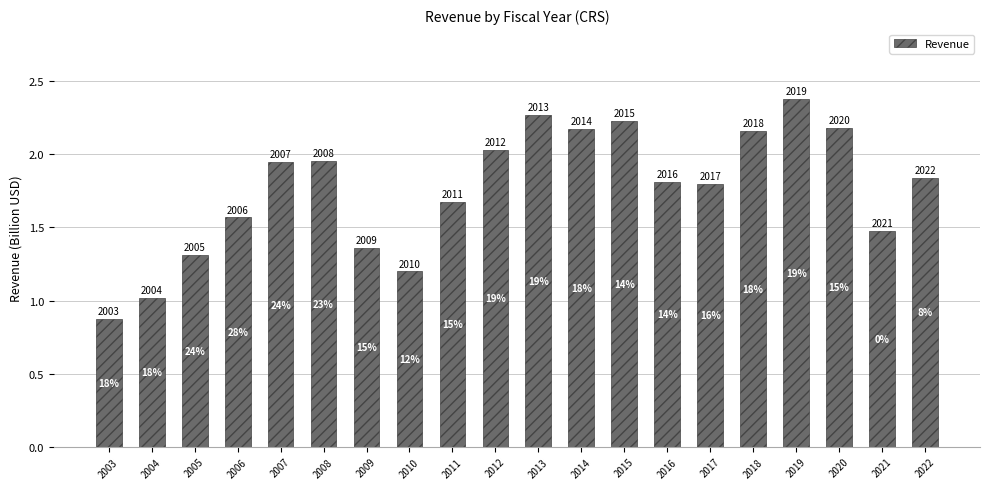

What is the minimum value shown in the chart?

0.9